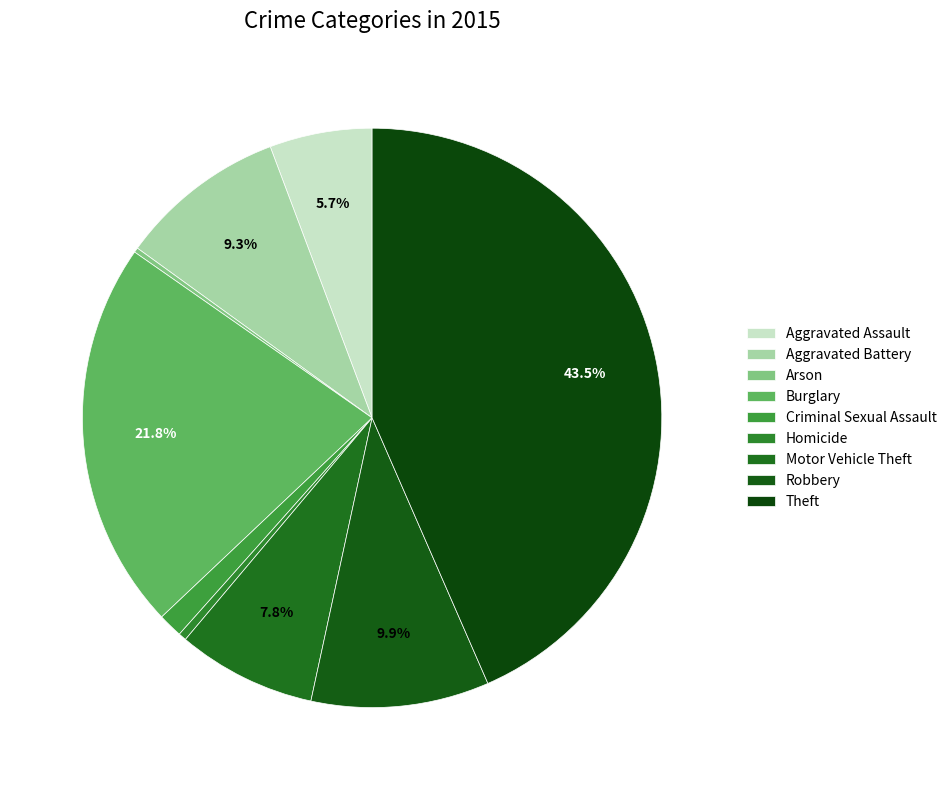

To the nearest percent, what is the difference between the Aggravated Assault and Robbery slice percentages?

4%